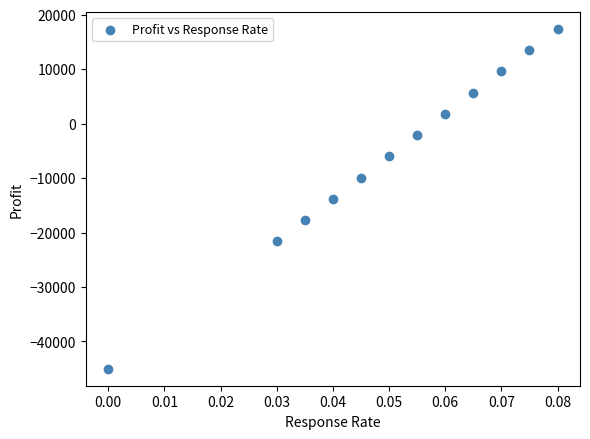

What is the range of Y values (max minus min)?

62400